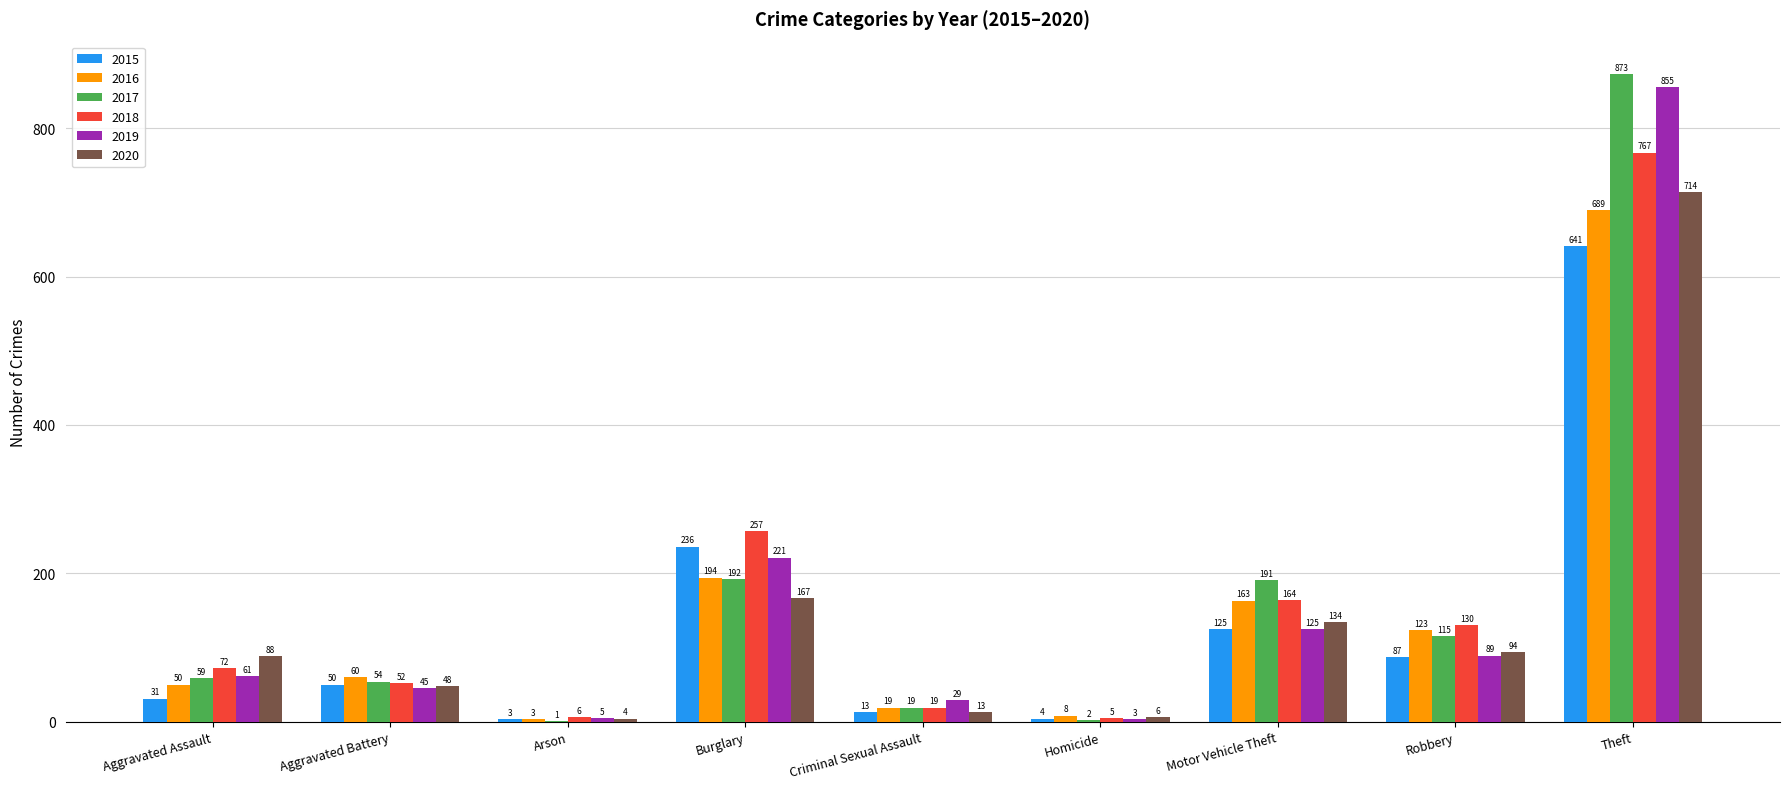

What is the sum of all 2018 values?

1472